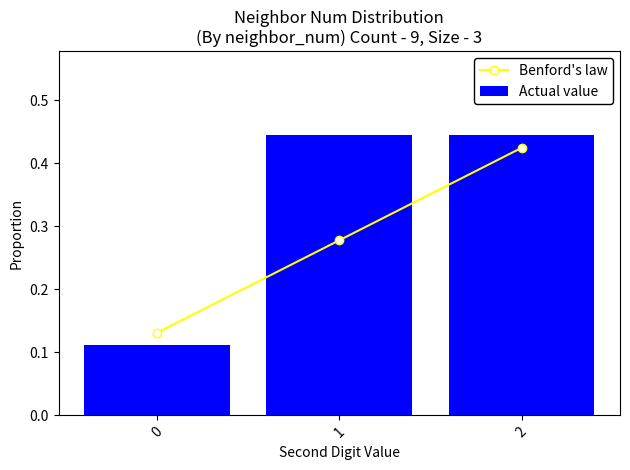

What is the greatest value displayed?

0.4